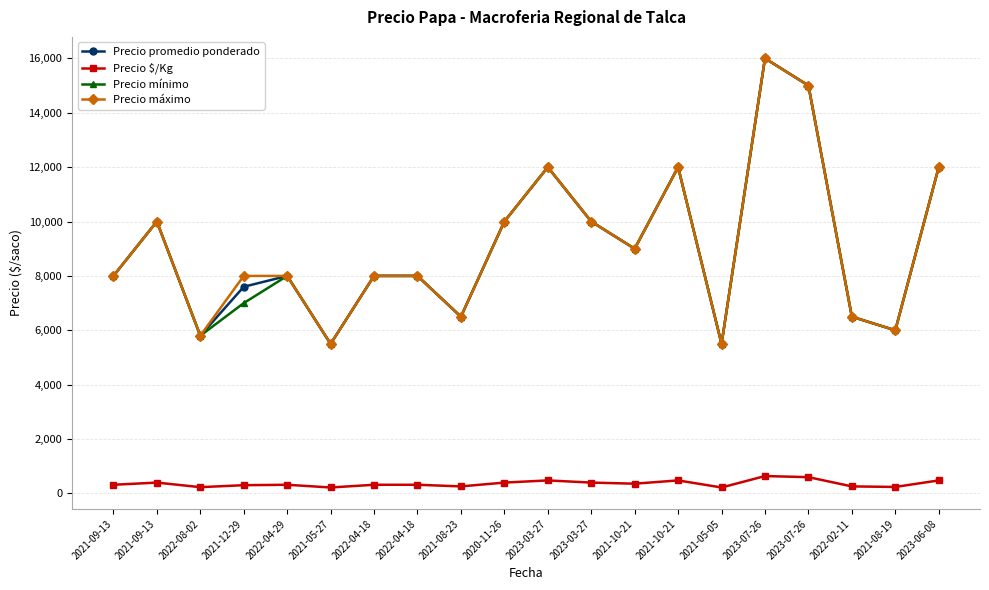

How many series are shown in this chart?

4